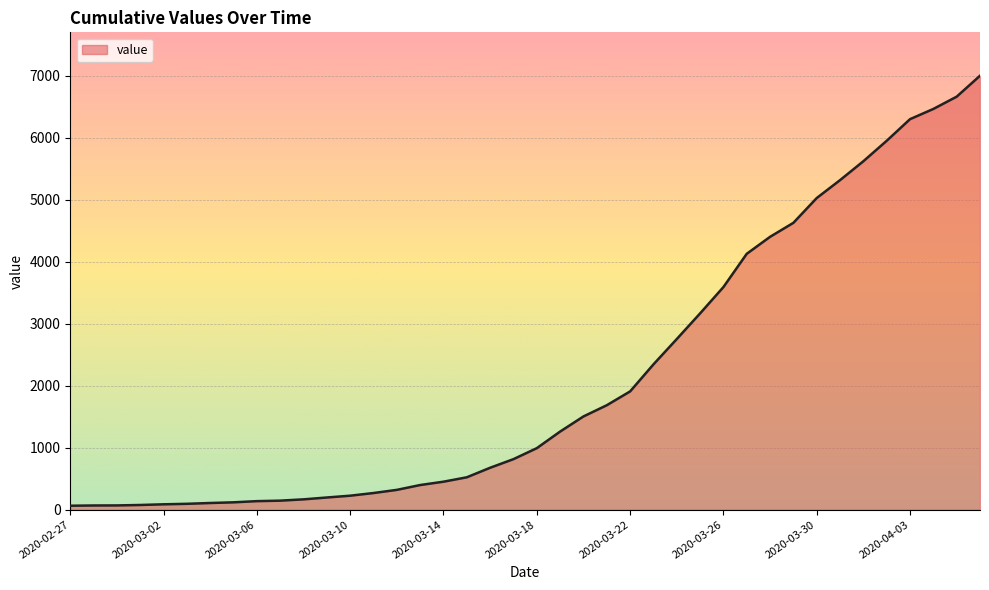

What is the maximum value shown in the chart?

7004